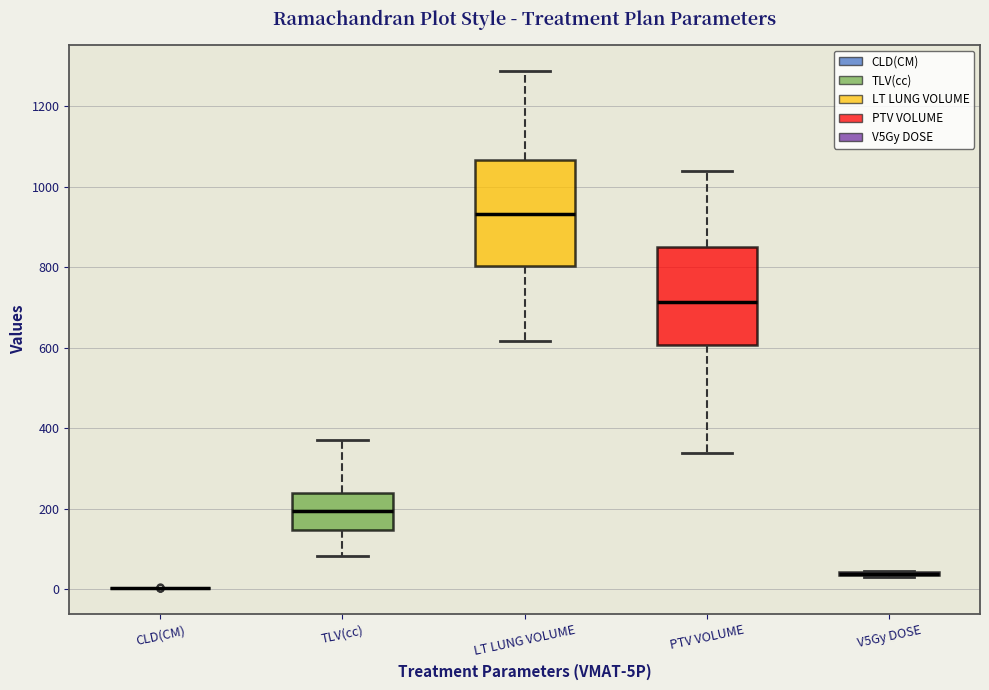

Where does the upper whisker of the box for TLV(cc) end on the y-axis? The values are not printed on the chart, so give them approximately, as read against the axis.

380